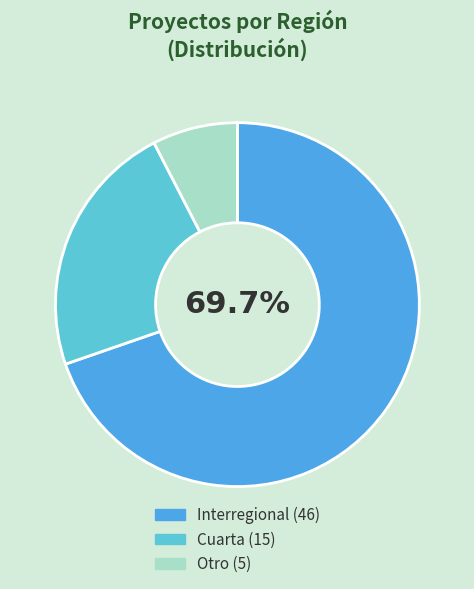

Is there a majority slice in this chart?

Yes